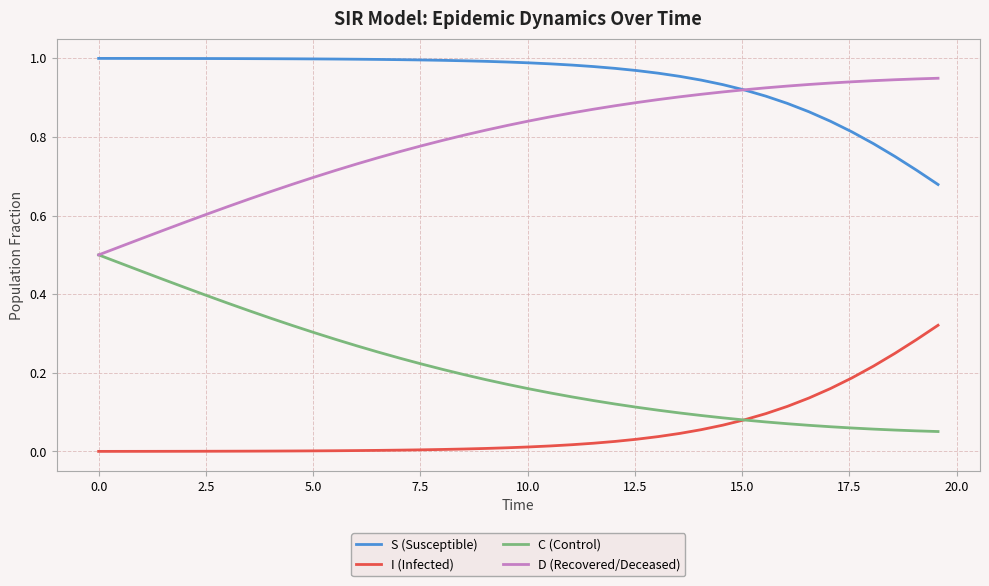

List the series in order of their overall mean, highest first.

S (Susceptible), D (Recovered/Deceased), C (Control), I (Infected)